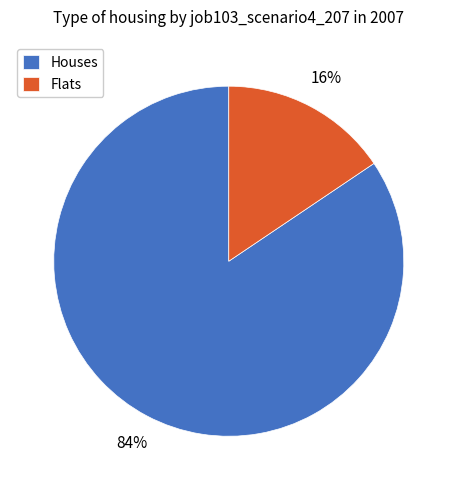

Do Flats and Houses together represent more than half of the pie?

Yes